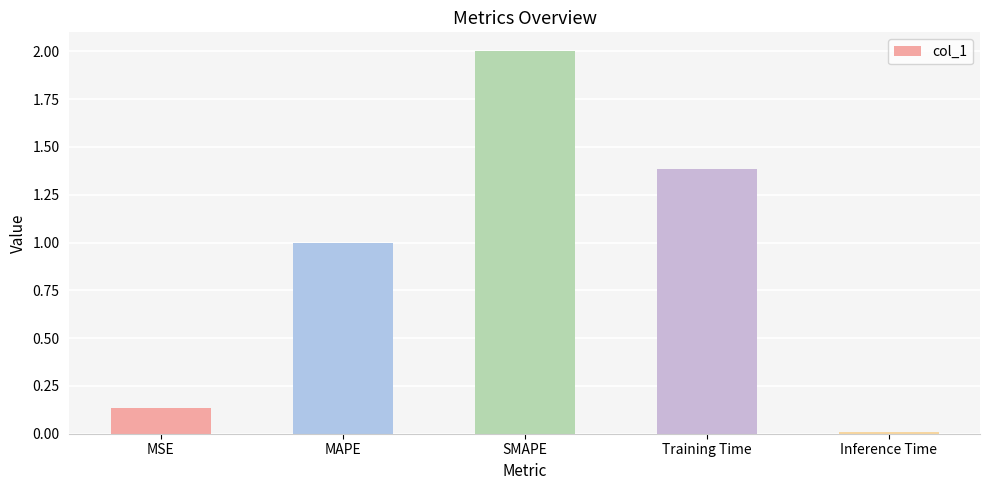

At which category does the chart reach its peak across all series?

SMAPE